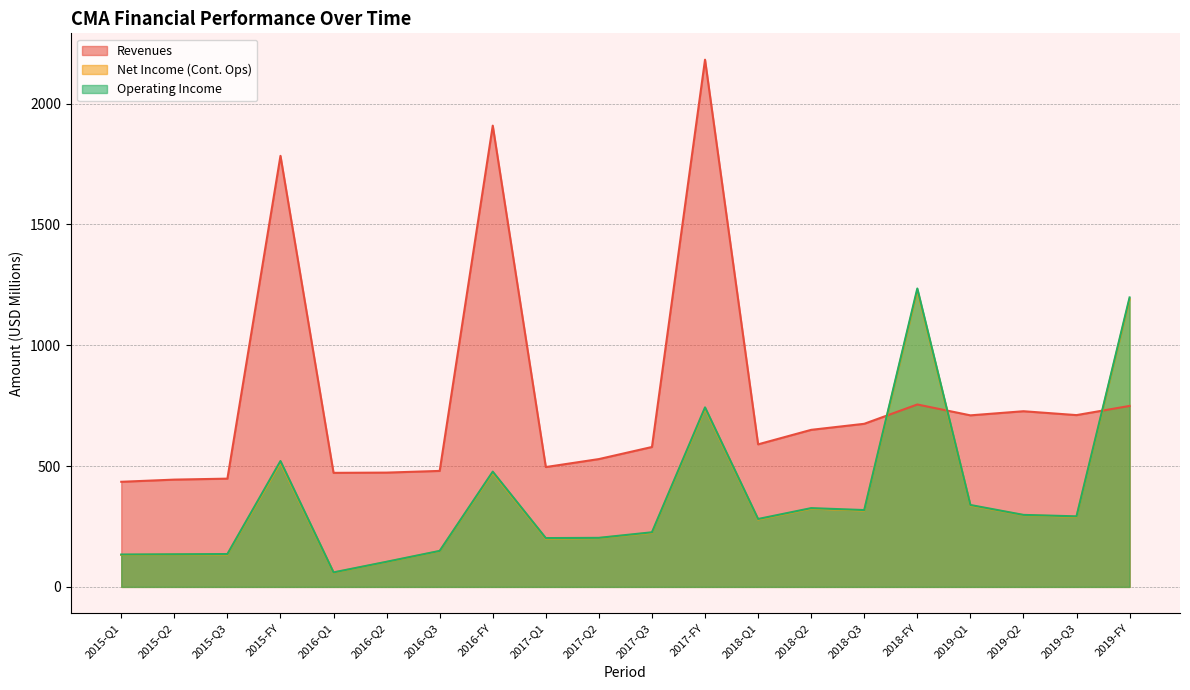

Which series changed the most between 2017-Q1 and 2017-FY?

Revenues